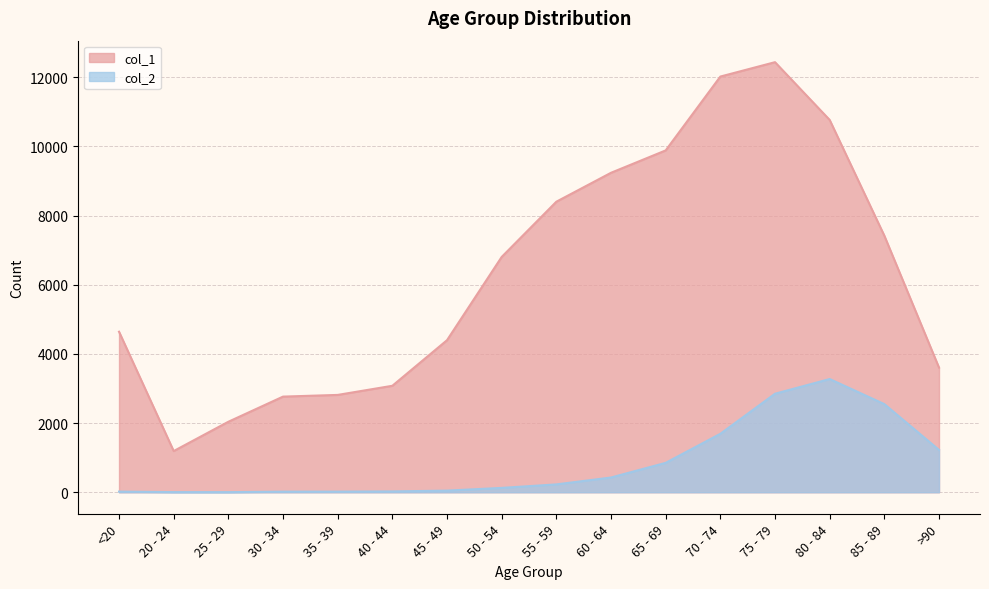

Which category has the lowest value in the col_1 series?

20 - 24